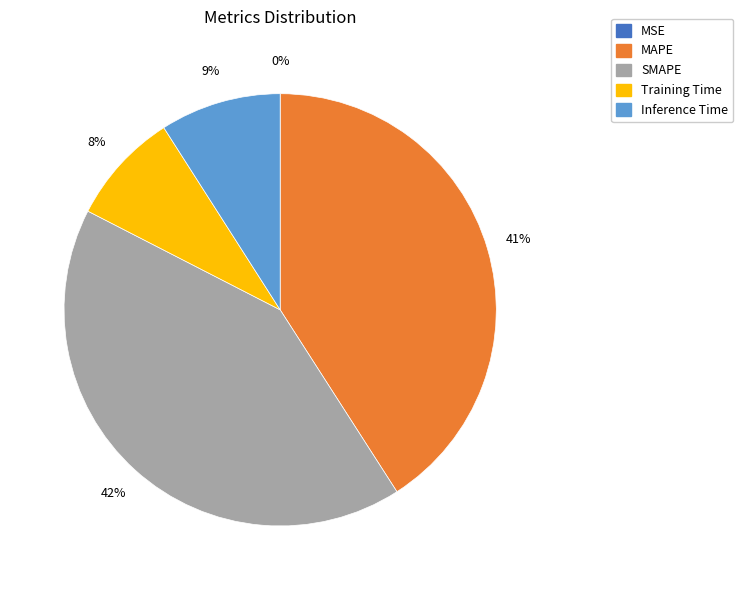

What is the largest slice in the pie chart?

SMAPE